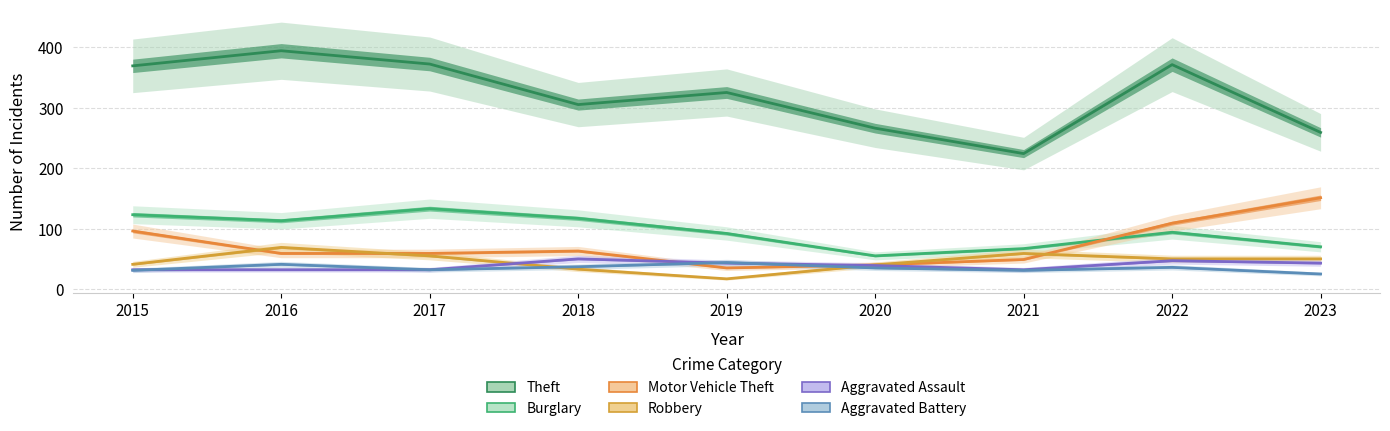

True or false: Robbery and Aggravated Assault cross at least once.

True